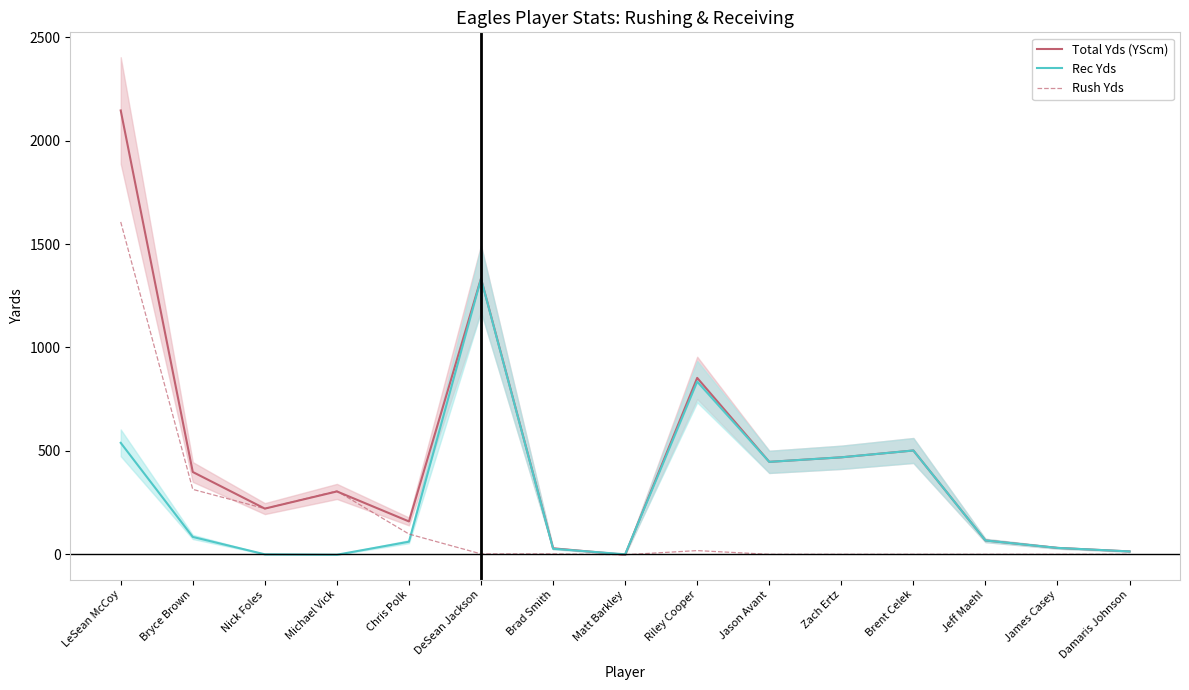

Is this an area chart (filled region under the line)?

No